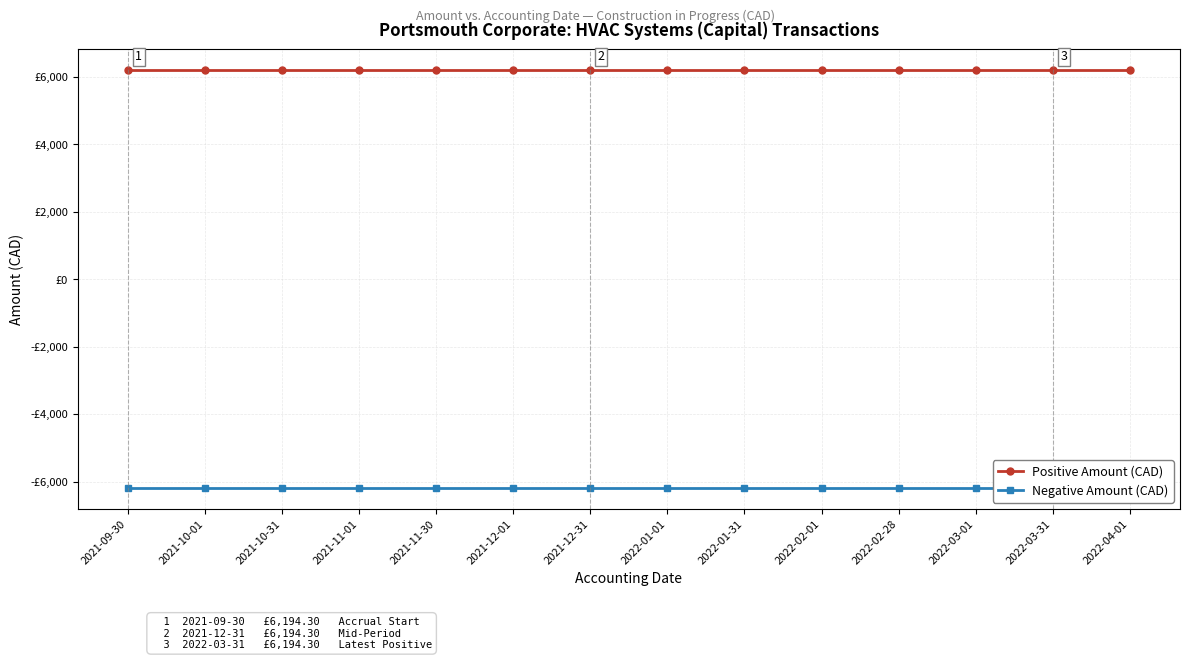

Is it true that Positive Amount (CAD) equals 8098.4 at 2021-11-01?

False